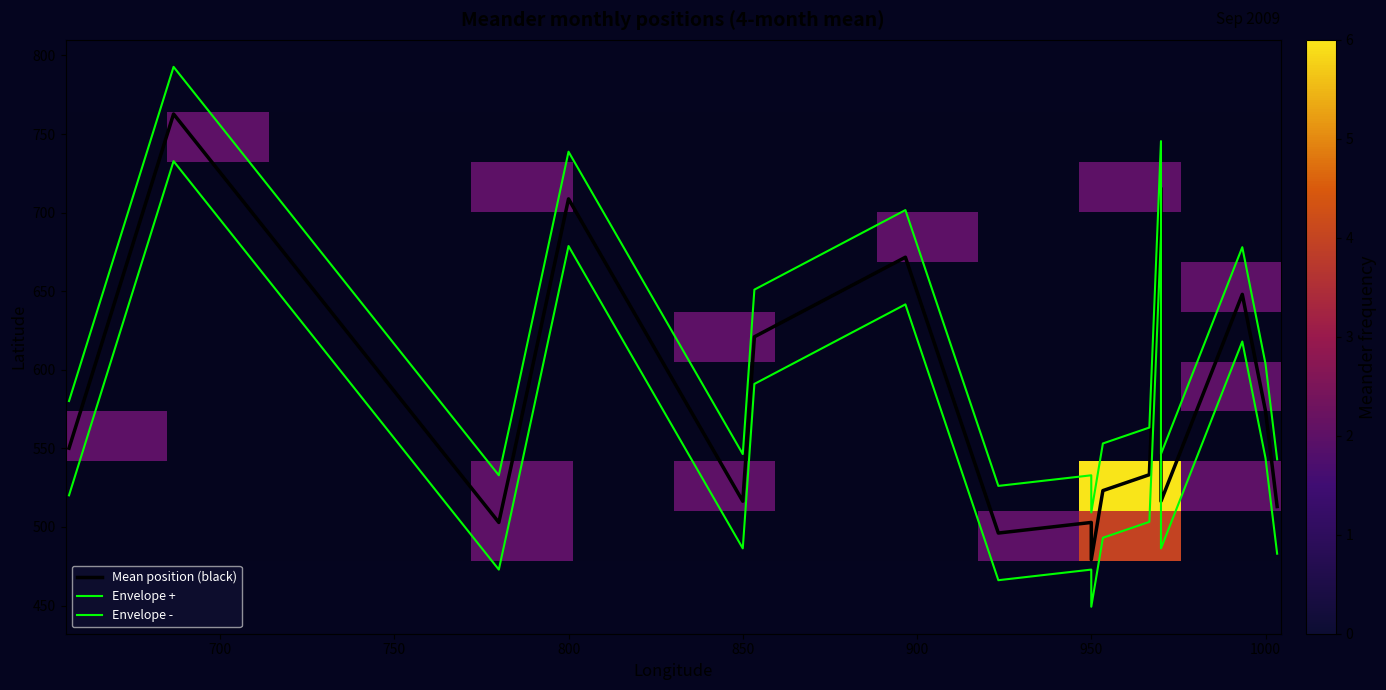

What is the maximum value shown in the chart?

1003.3